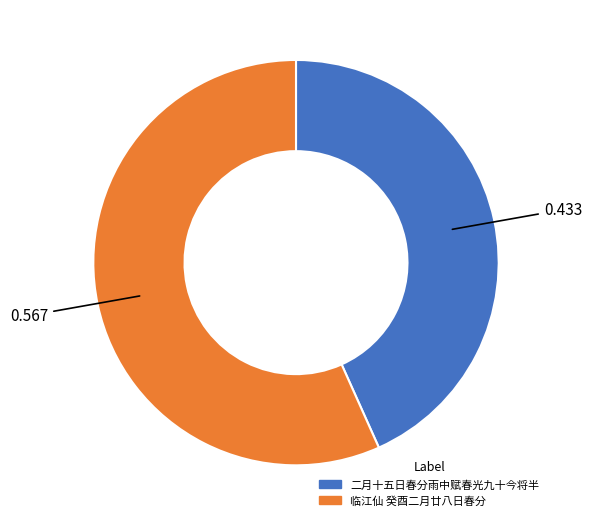

True or false: 二月十五日春分雨中赋春光九十今将半 accounts for 58% of the total.

False